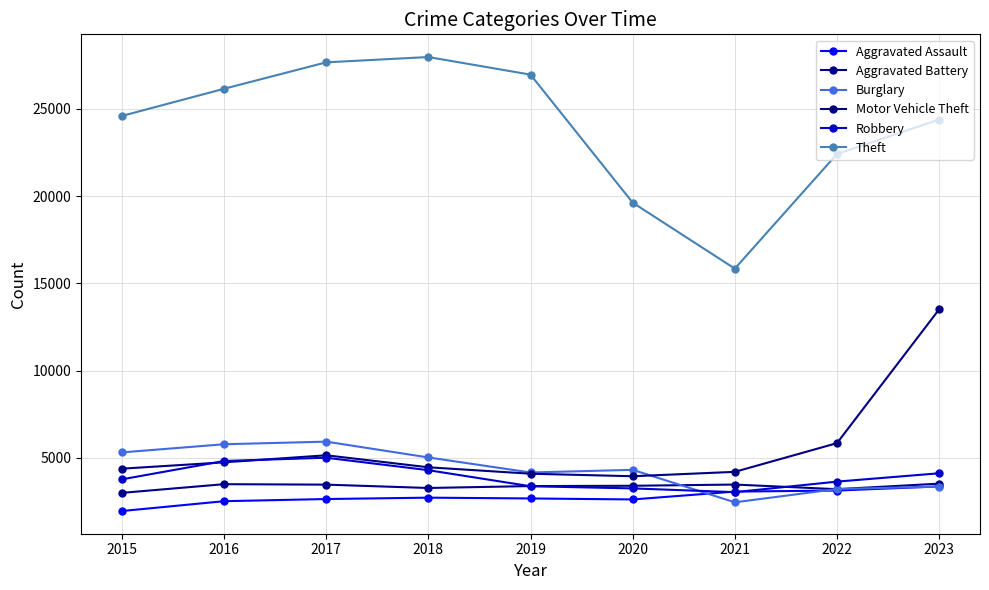

Between 2016 and 2023, which series saw the biggest shift?

Motor Vehicle Theft